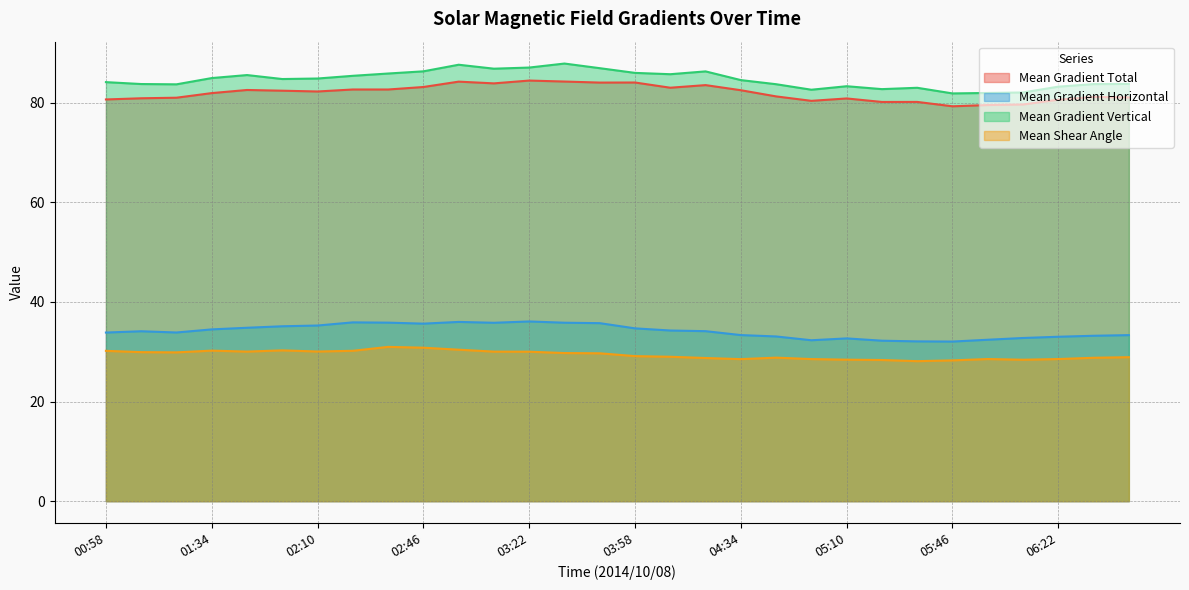

True or false: Mean Gradient Total has a value of 84.5 at 03:22.

True